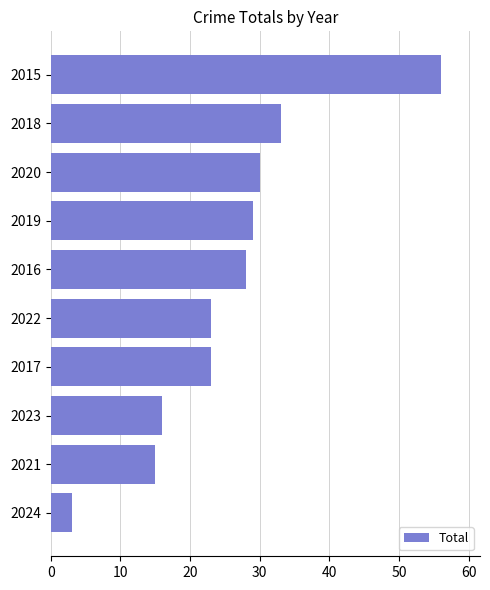

The value at 2017 is 23. True or false?

True